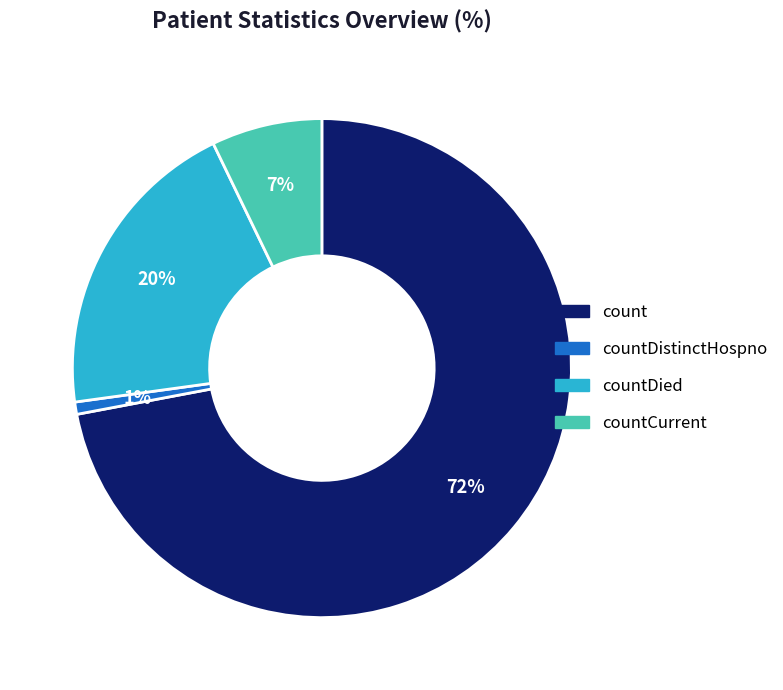

To the nearest percent, what is the average slice percentage?

25%